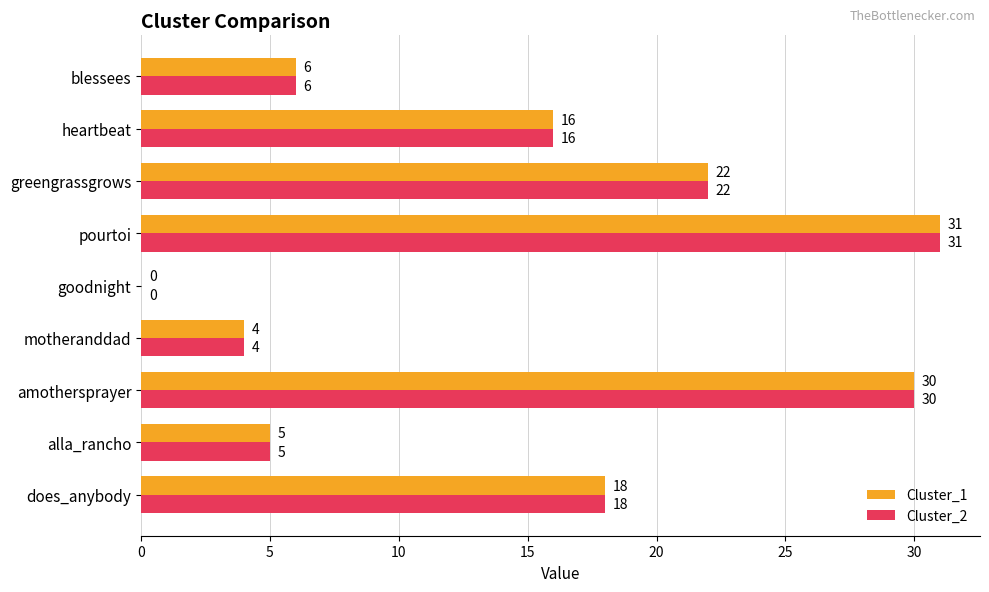

How many data points does each series have?

9